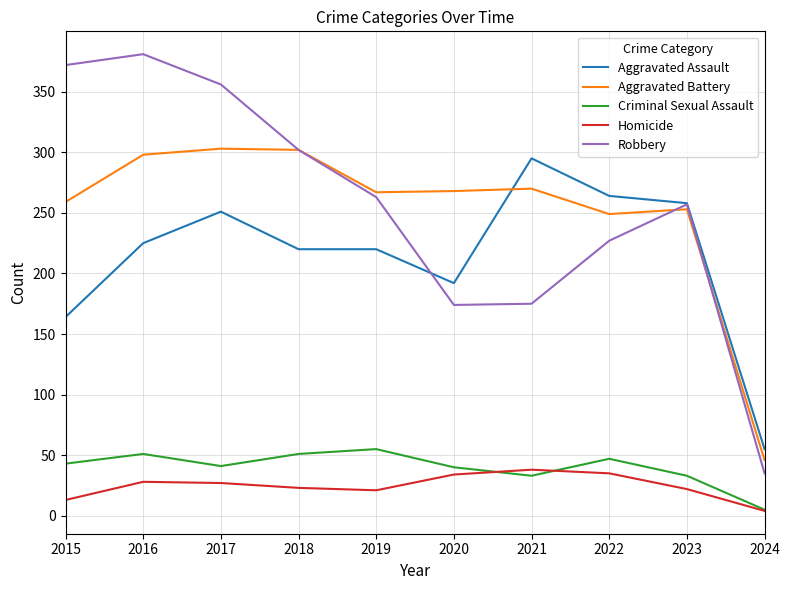

Is the value of Aggravated Battery at 2021 greater than the value of Robbery at 2016?

No